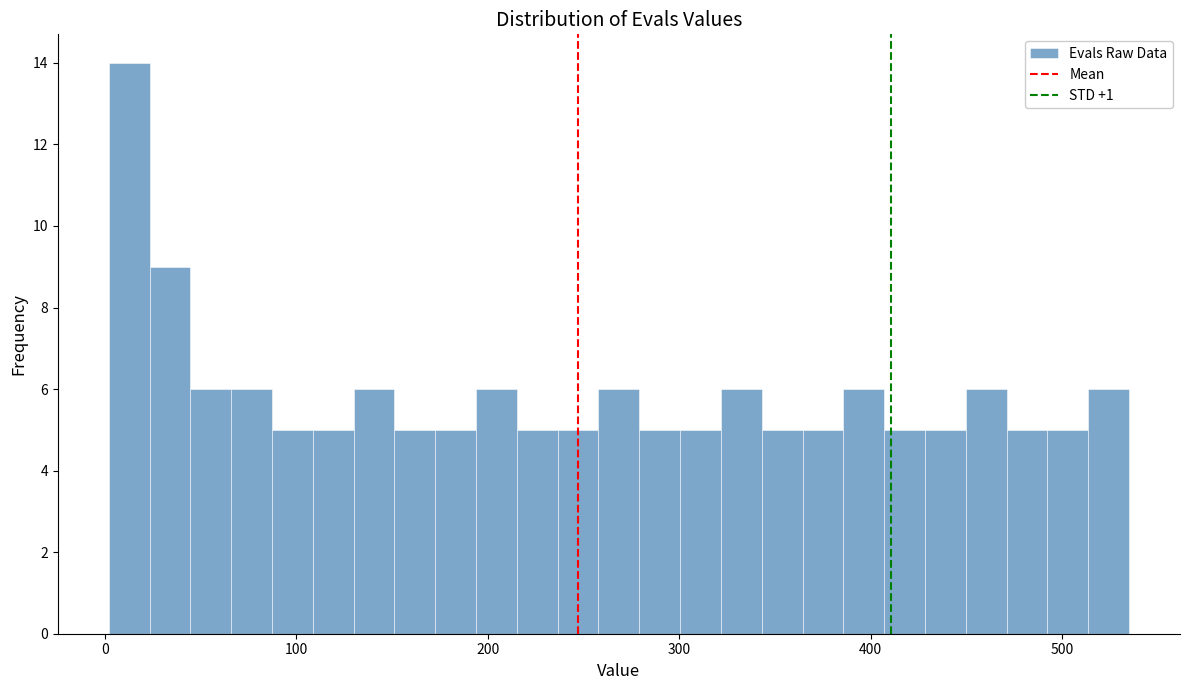

Around what value on the x-axis is the tallest bar? Give the approximate position of its centre, as read against the axis.

10